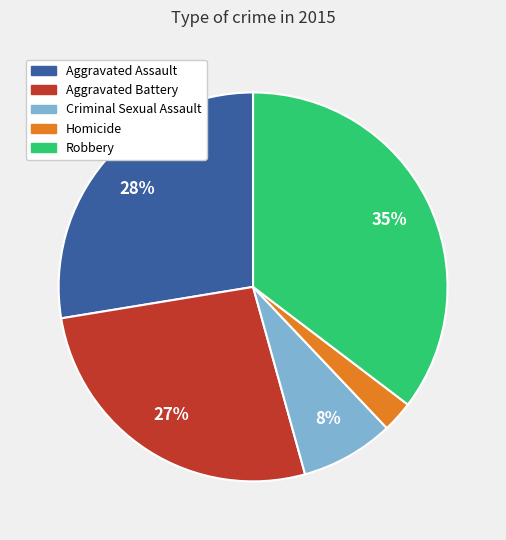

Rank the categories by value from highest to lowest.

Robbery, Aggravated Assault, Aggravated Battery, Criminal Sexual Assault, Homicide